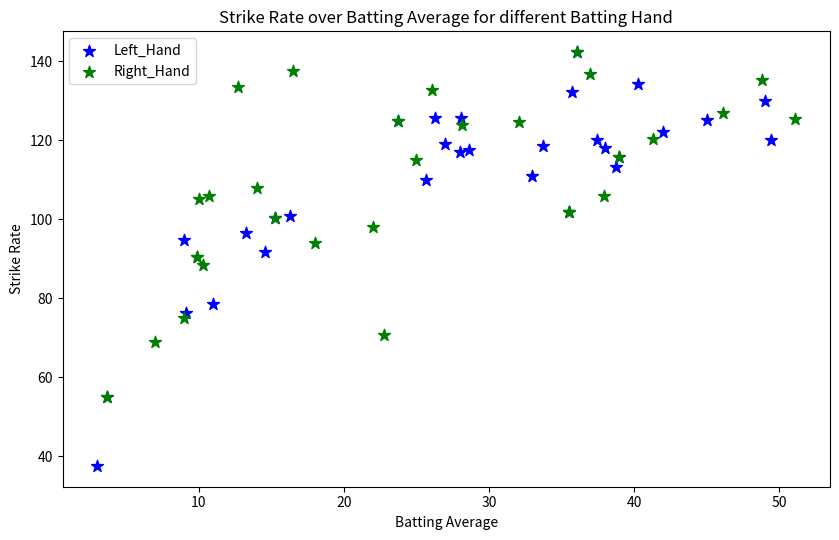

Which series contains the lowest Y value?

Left_Hand